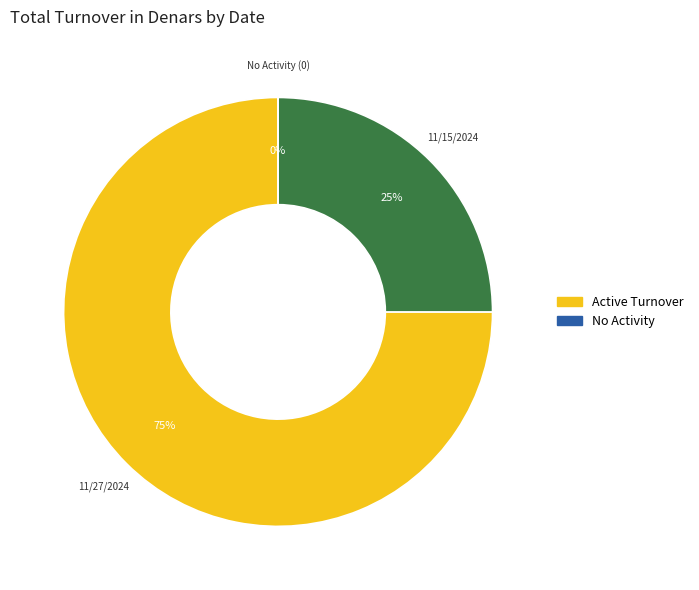

Is there any slice that represents more than half of the pie?

Yes